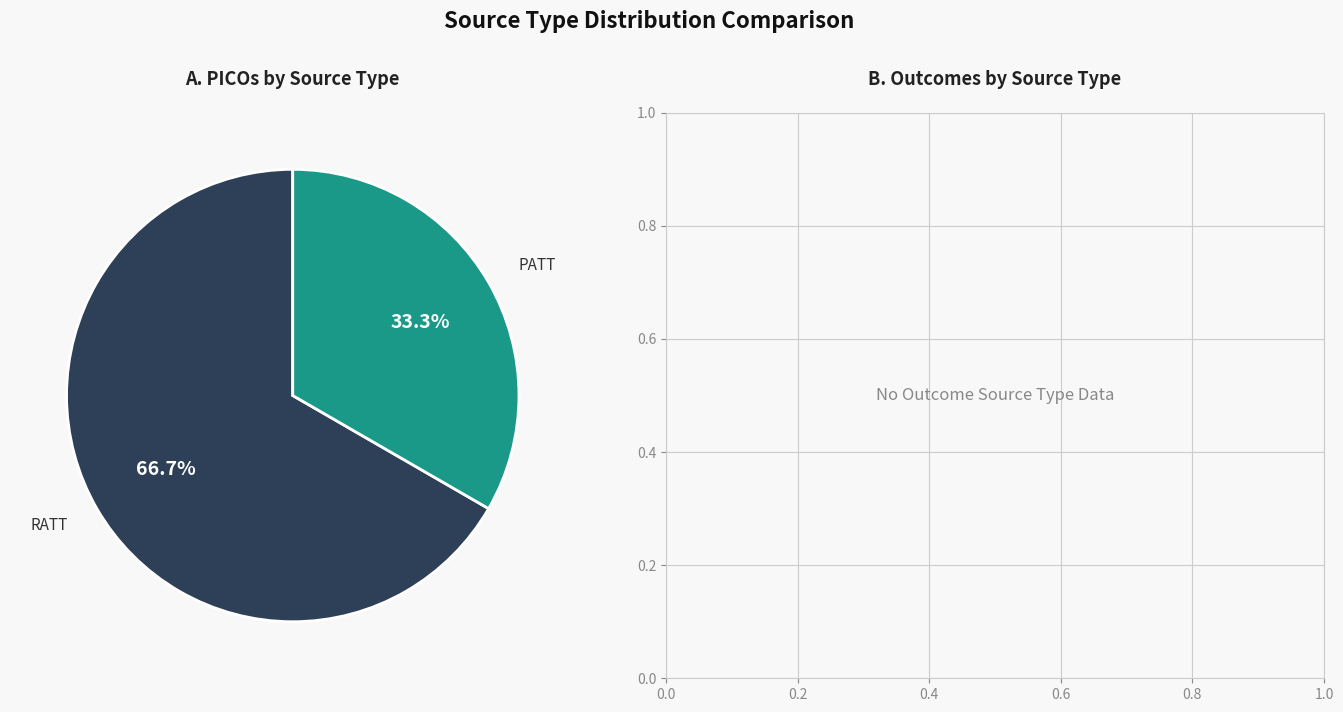

To the nearest percent, what percentage of the pie is PATT?

33%